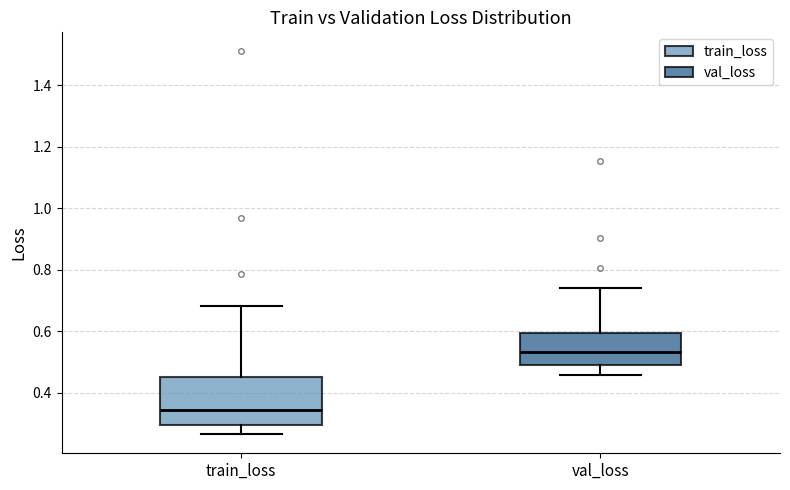

Comparing the boxes themselves (not the whiskers), which one is the tallest?

train_loss